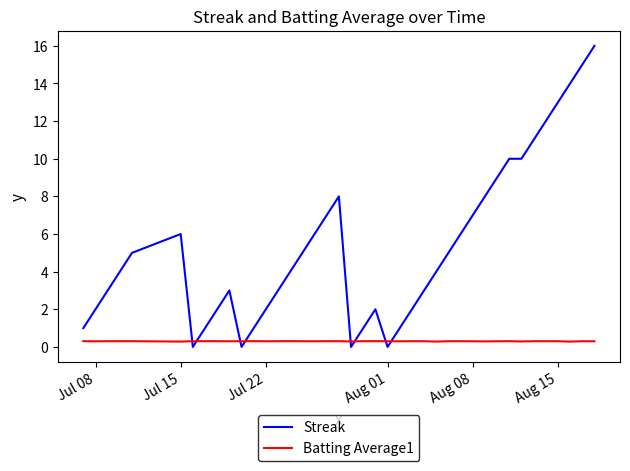

Rank the series by their maximum value, from highest to lowest.

Streak, Batting Average1